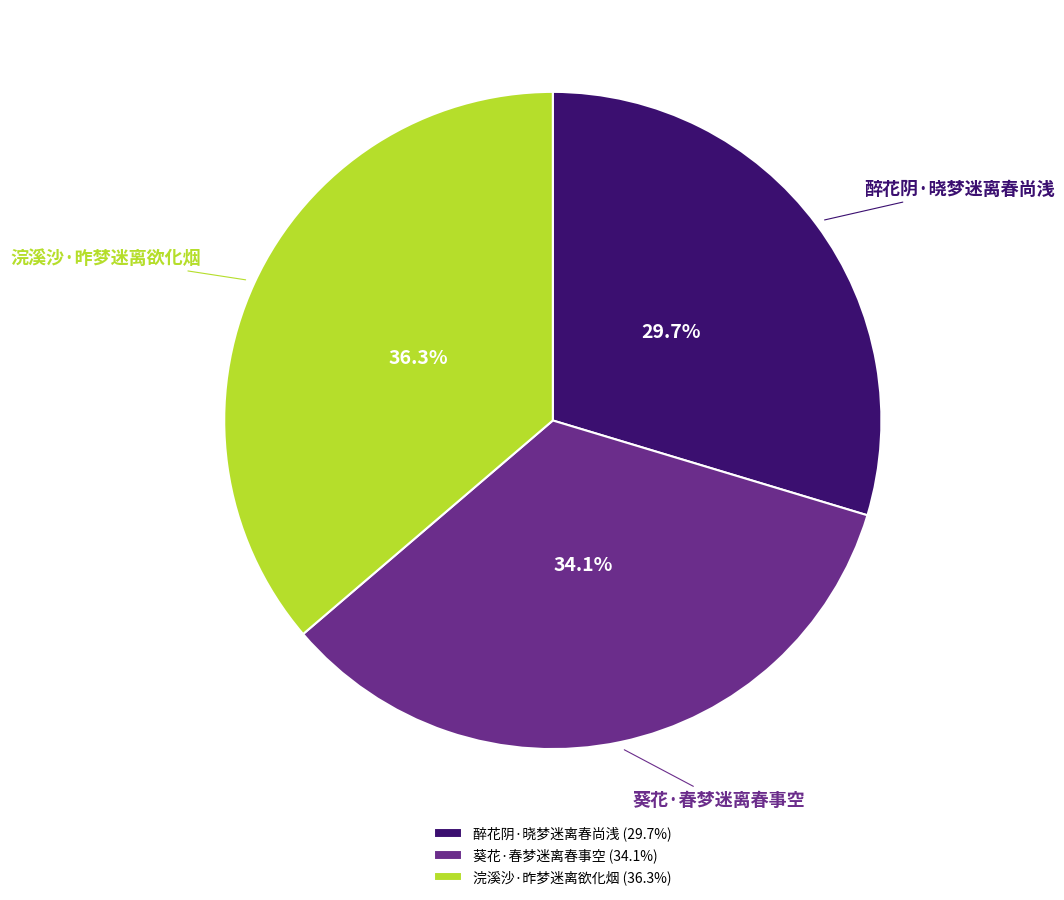

To the nearest percent, what portion does 葵花·春梦迷离春事空 represent?

34%